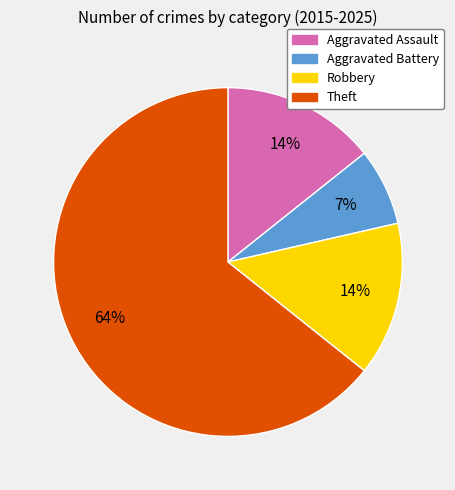

Is it true that Robbery is 14% of the pie?

True